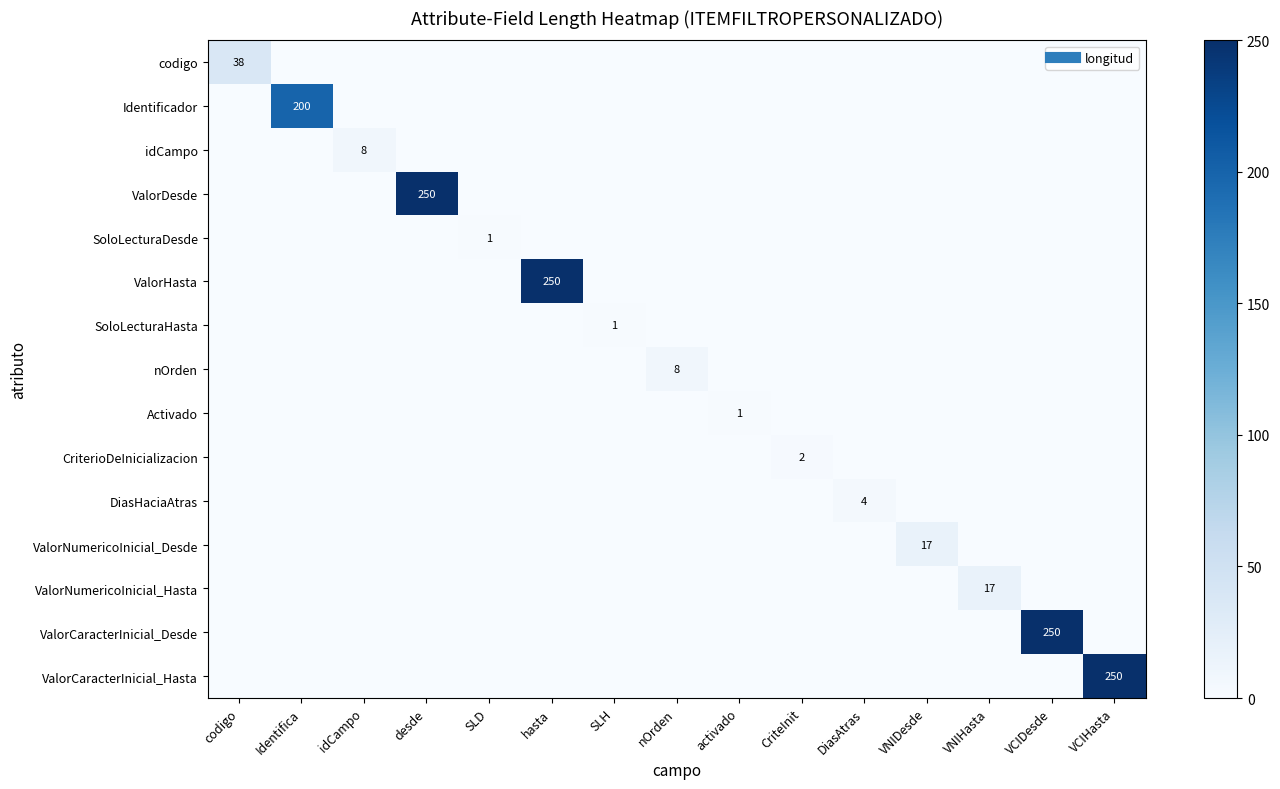

At how many categories does at least one series exceed 8?

8